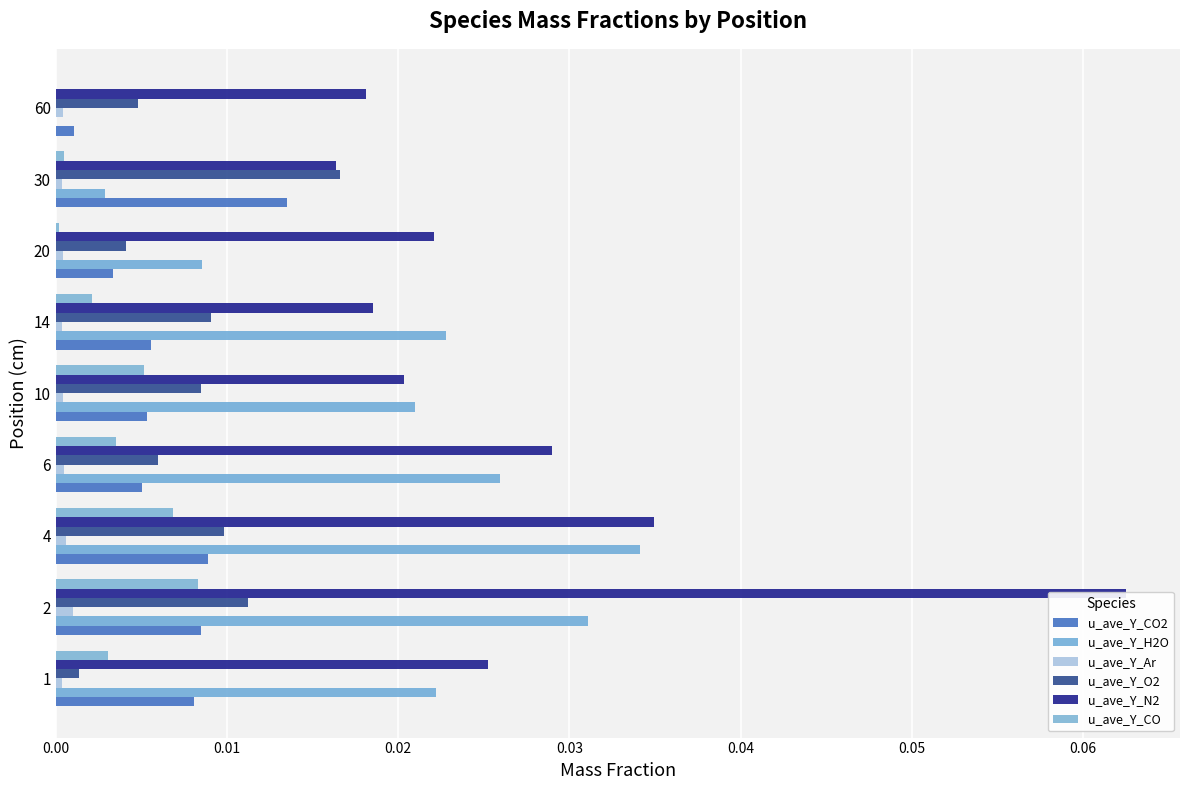

True or false: u_ave_Y_O2 has a value of 0.0 at 30.

False